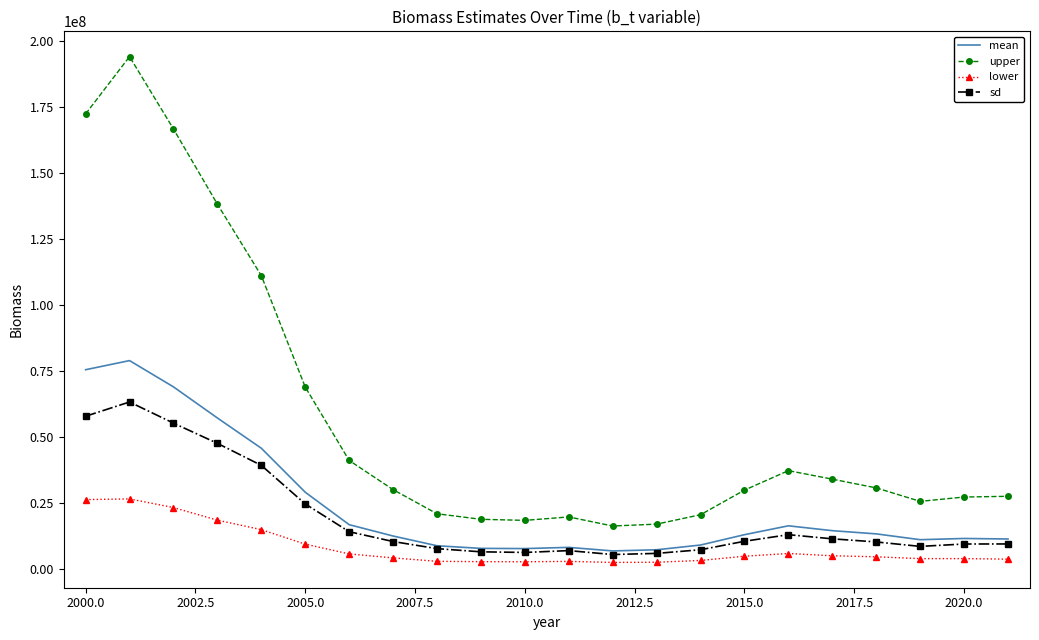

Which series has the largest total across all categories?

upper